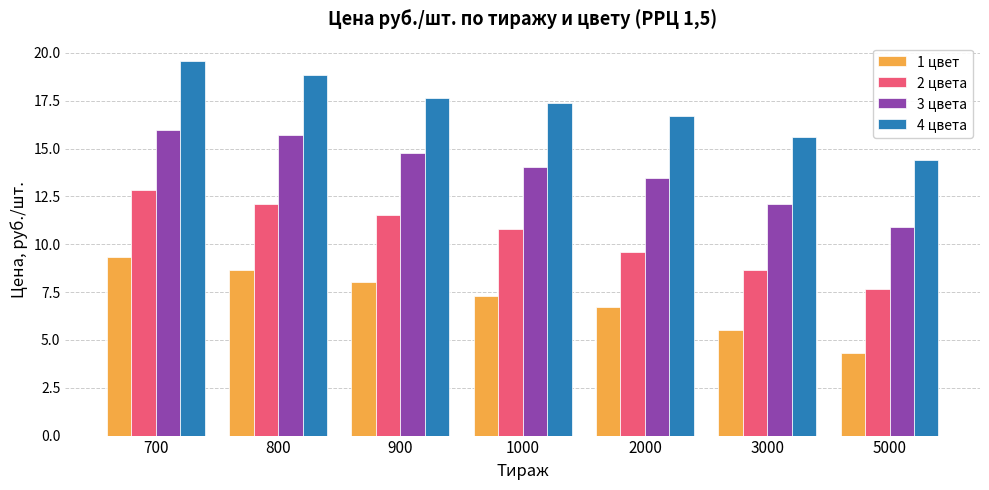

At which category is the sum across all series the highest?

700